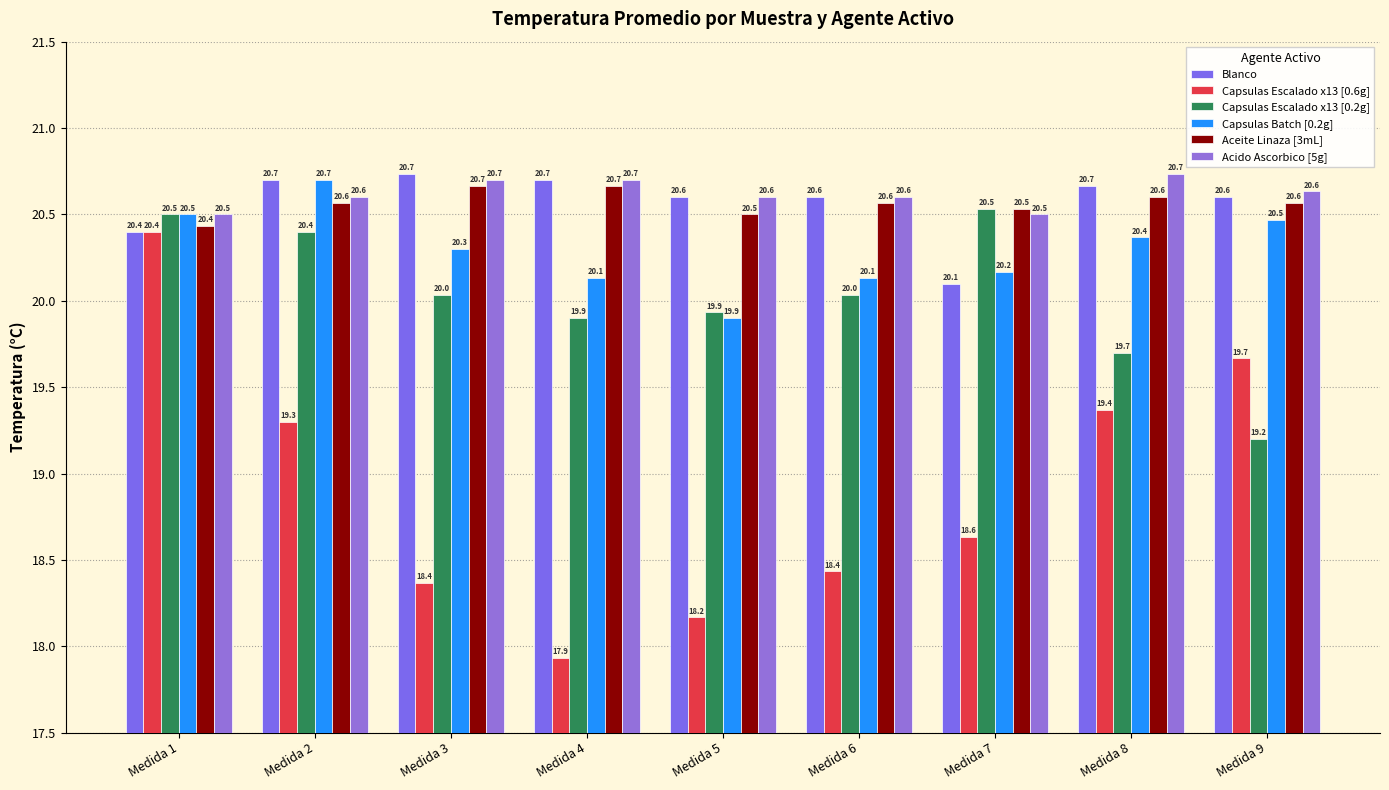

What is the spread (max minus min) of values at Medida 9?

1.4